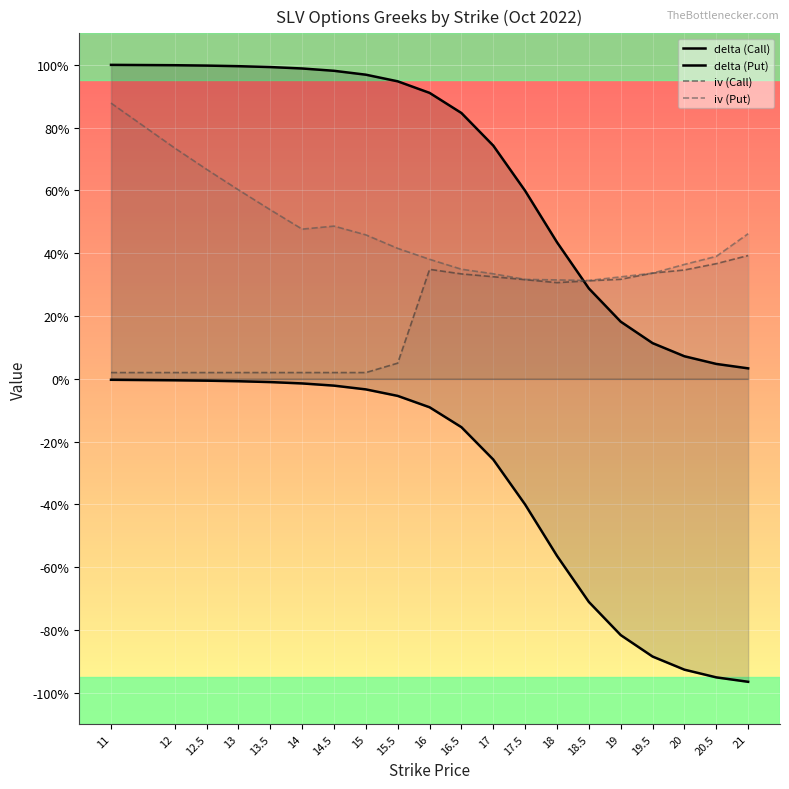

What is the value of the iv (Put) point at the 1st from the left?

0.9